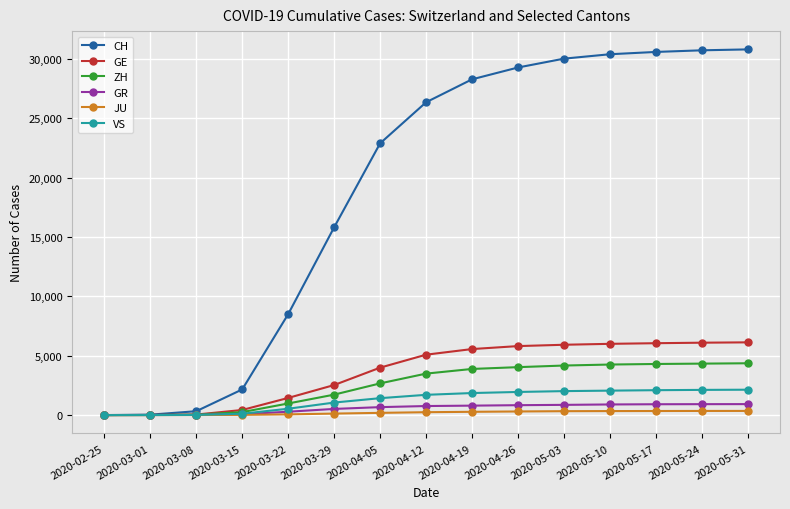

Is this an area chart (filled region under the line)?

No